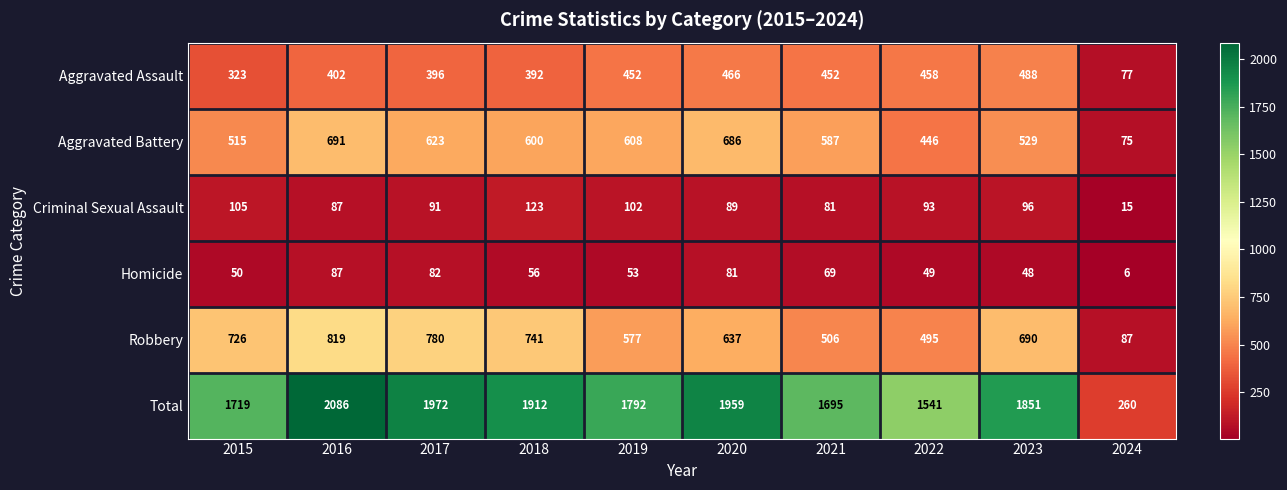

What is the sum of all Homicide values?

581